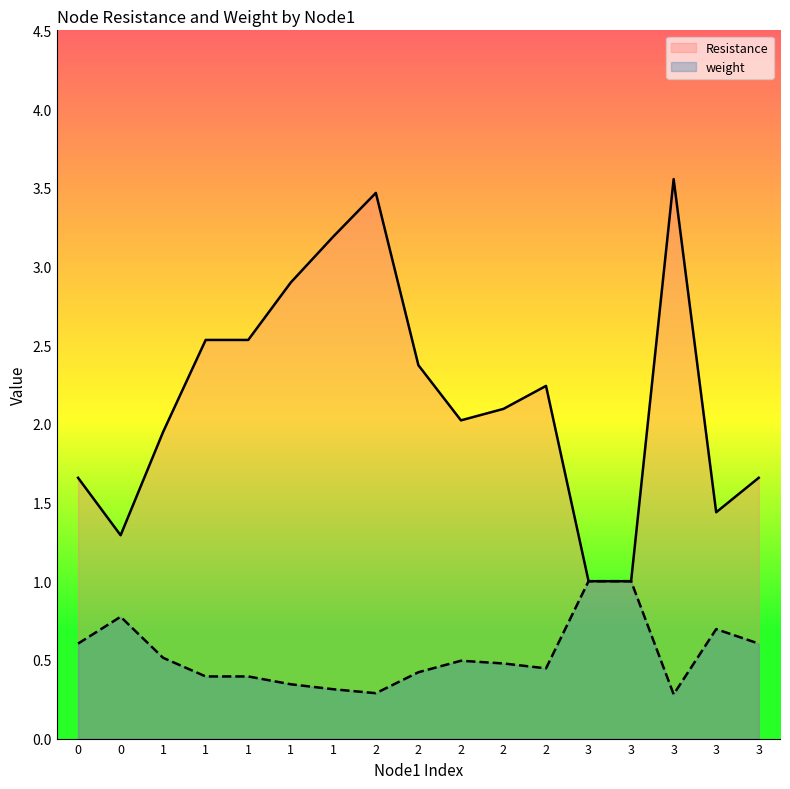

Is it true that weight equals 0.5 at 2?

True